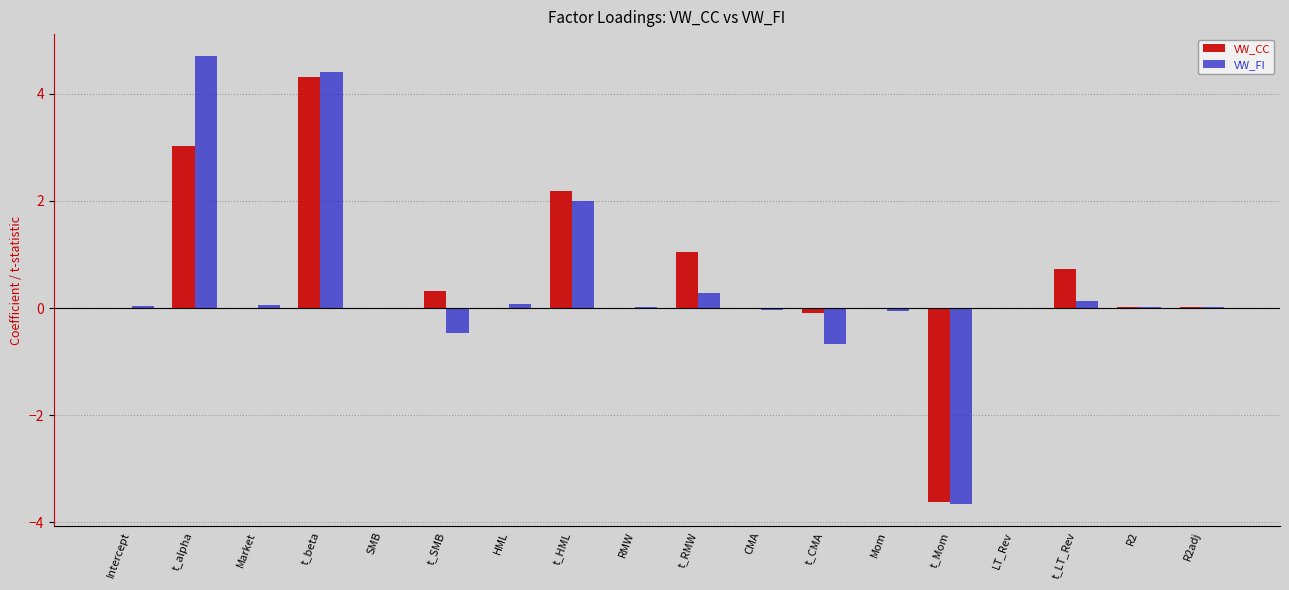

What is the greatest value displayed?

4.7